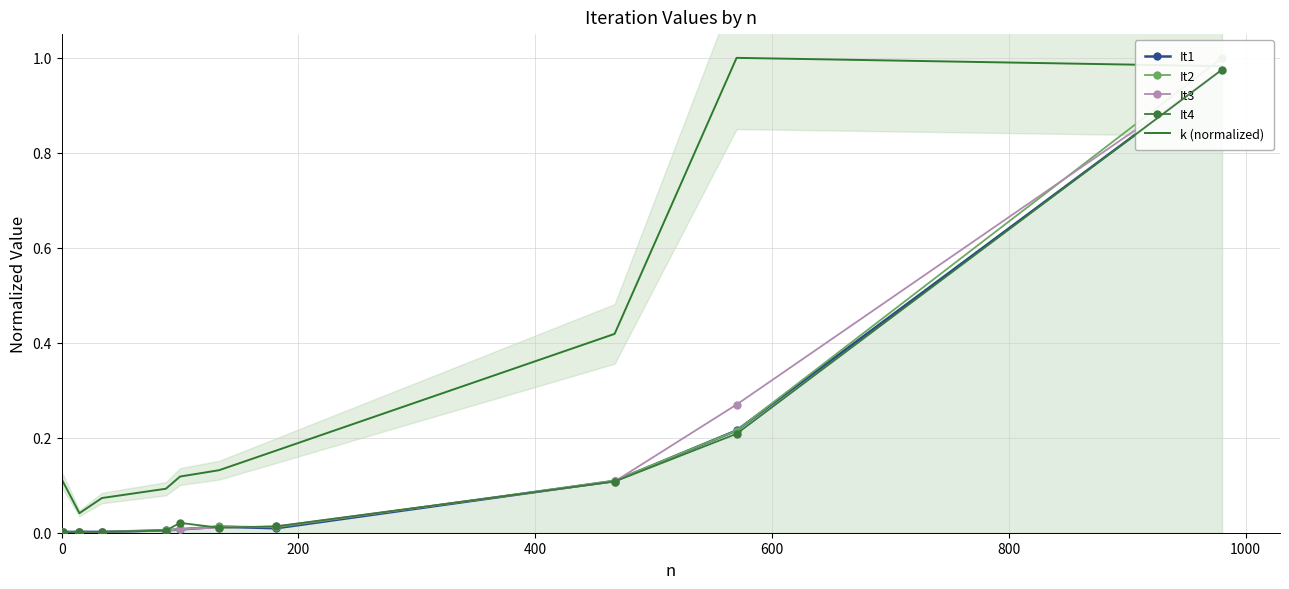

Rank the series by their maximum value, from highest to lowest.

It2, k (normalized), It4, It1, It3